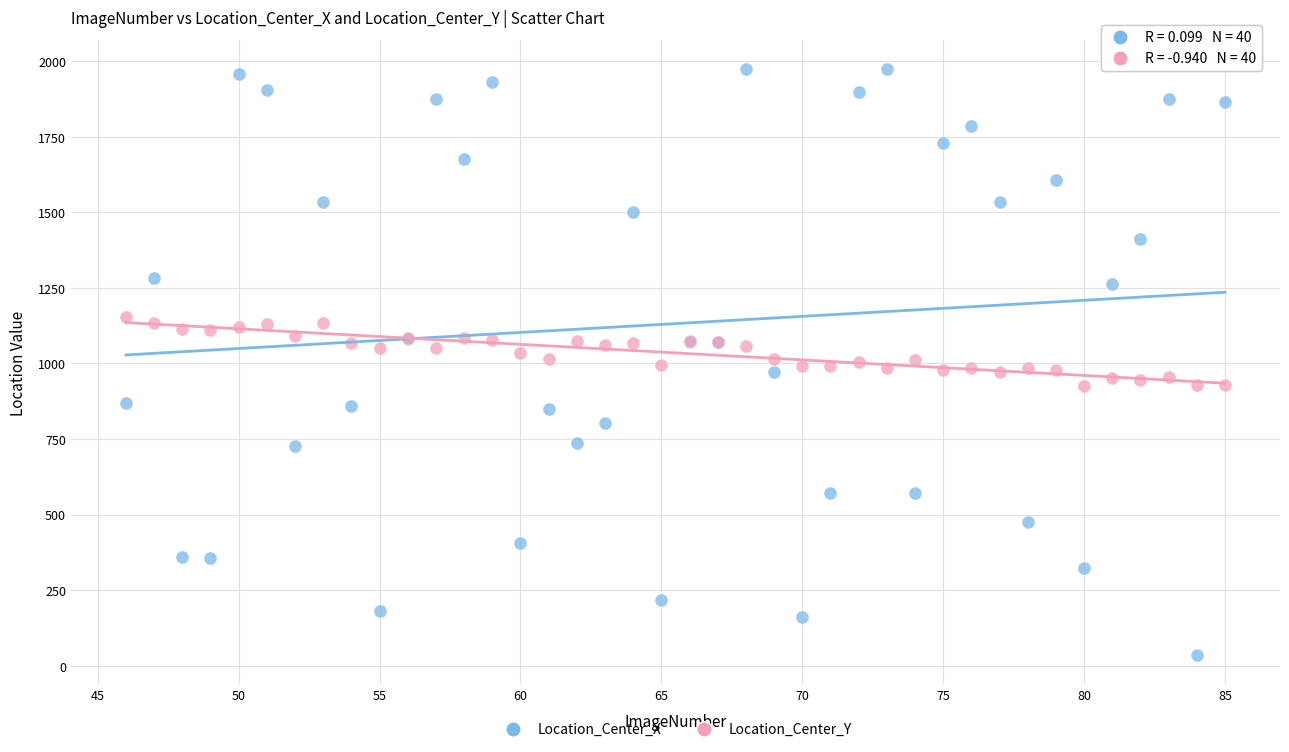

Which series contains the lowest Y value?

Location_Center_X